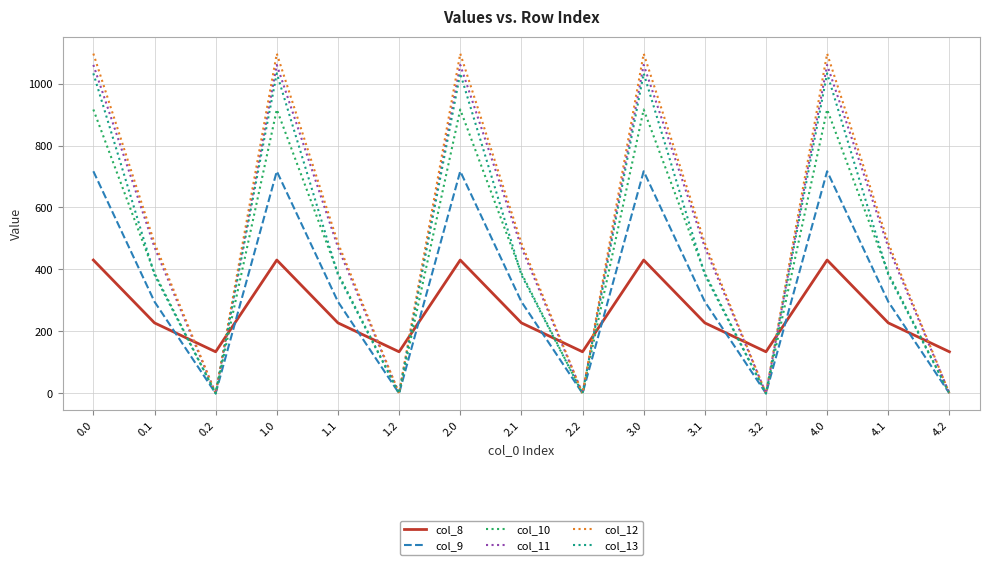

What are all the series names shown in the legend?

col_8, col_9, col_10, col_11, col_12, col_13